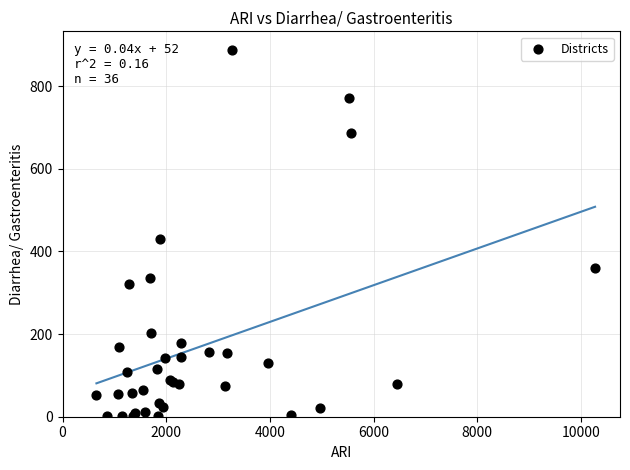

What Y value in the scatter plot is closest to 444?

429